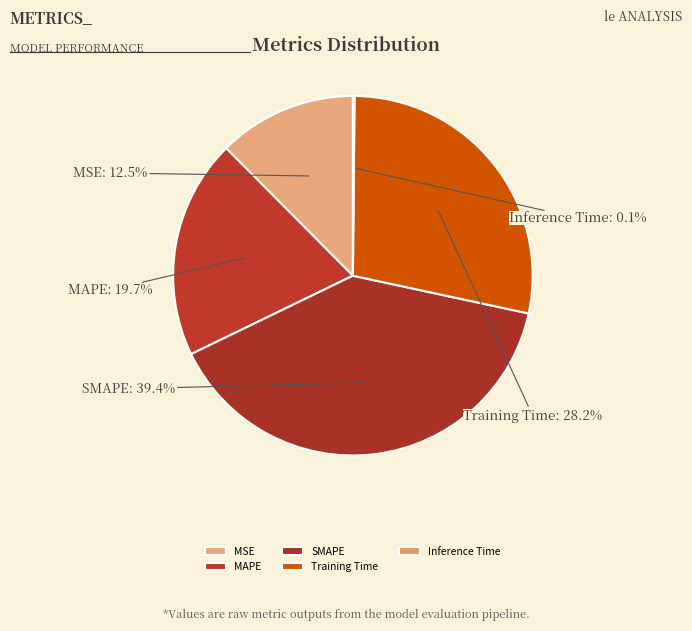

Does any single category account for the majority?

No